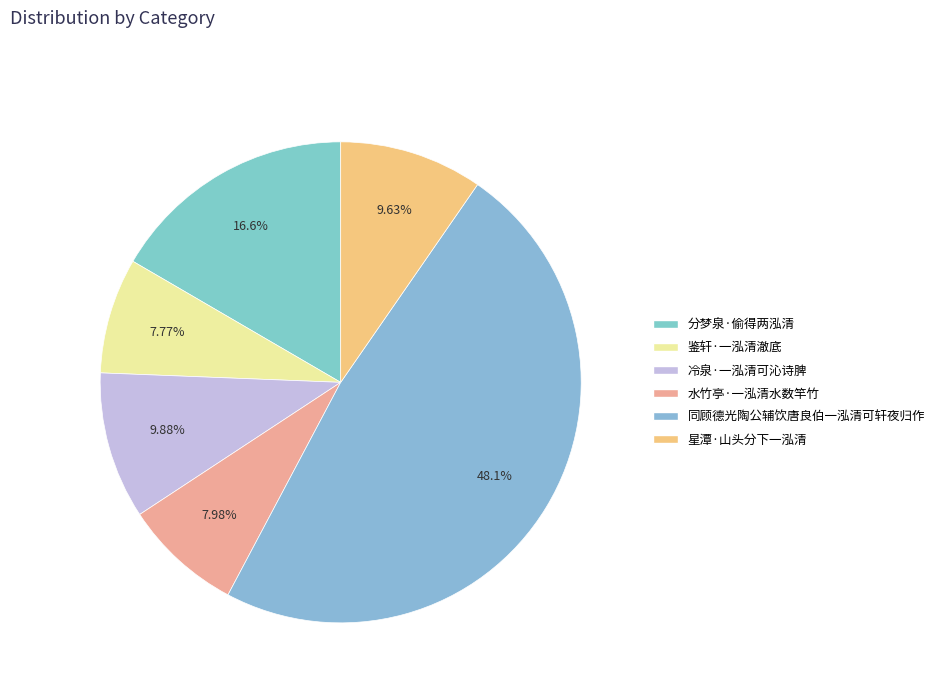

Between 分梦泉·偷得两泓清 and 鉴轩·一泓清澈底, which is larger?

分梦泉·偷得两泓清